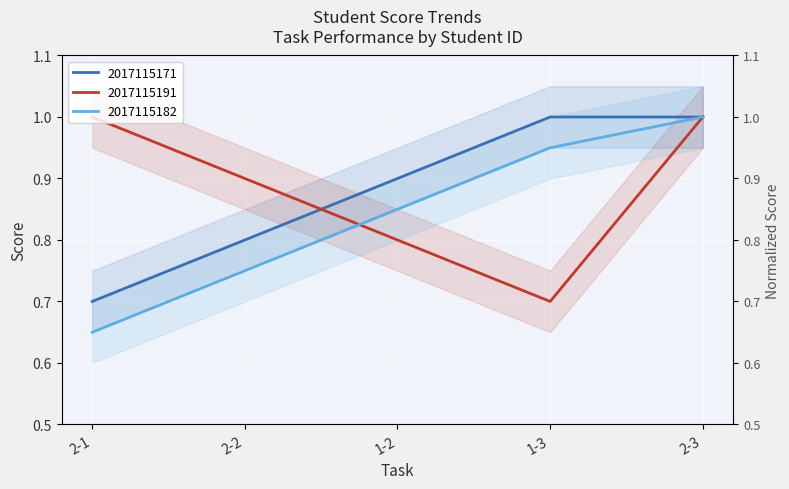

Read the 2017115171 value at 2-1.

0.7